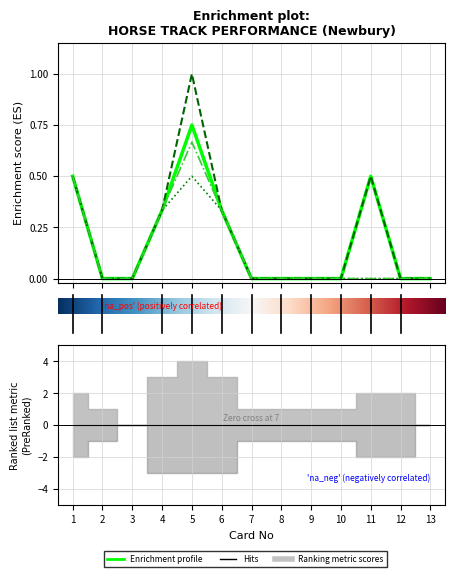

What is the sum of the Flat Track Win% values at 9 and 6?

0.3